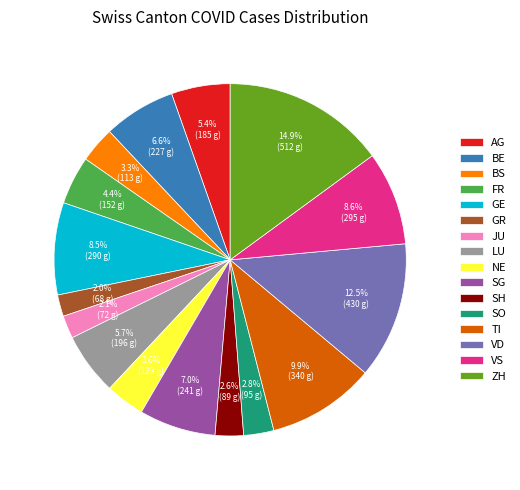

Combined, what portion of the pie is FR and GR?

6.4%